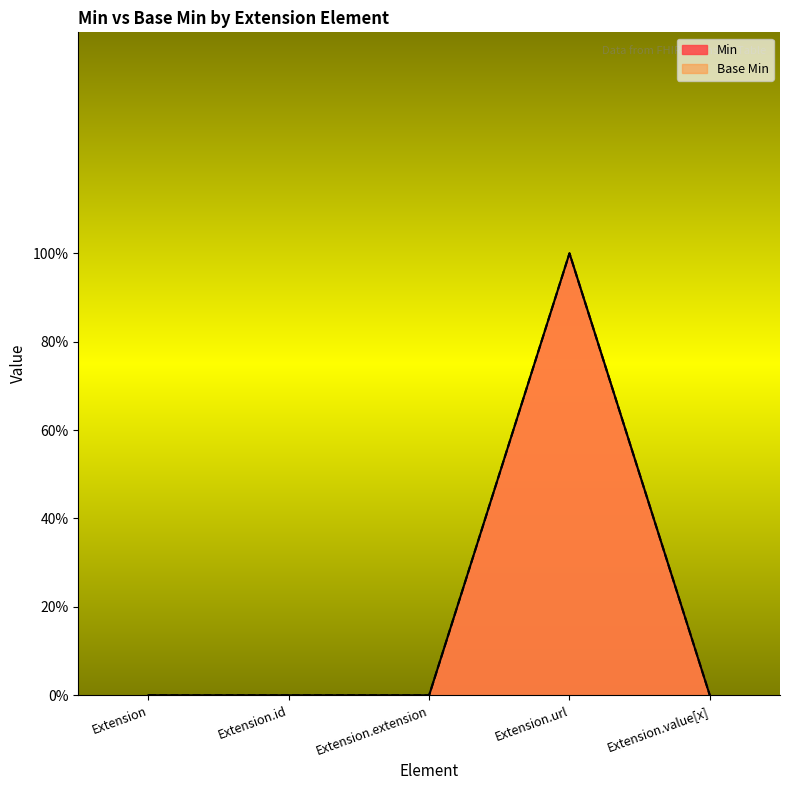

How many series are shown in this chart?

2